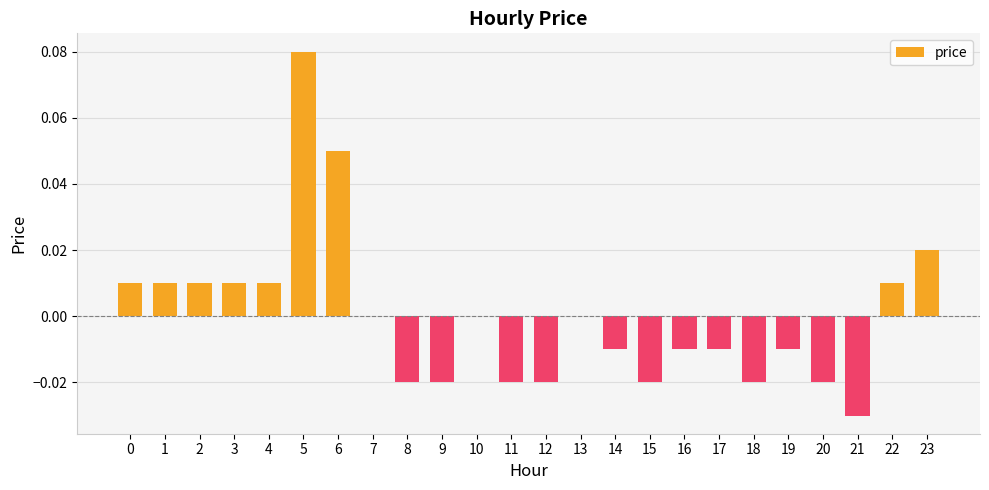

How many distinct data groups are displayed?

1